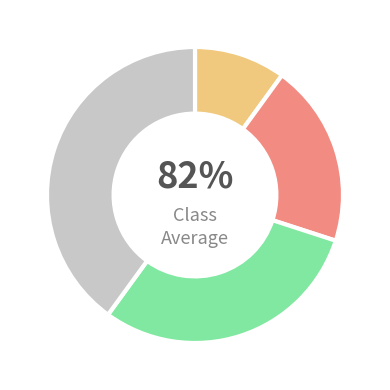

Which category has the biggest portion of the pie?

Other